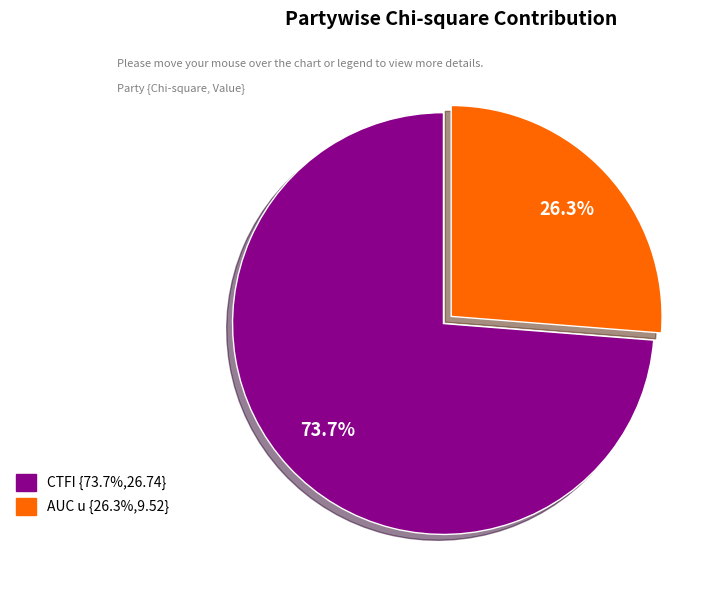

Which slice is the largest?

CTFI